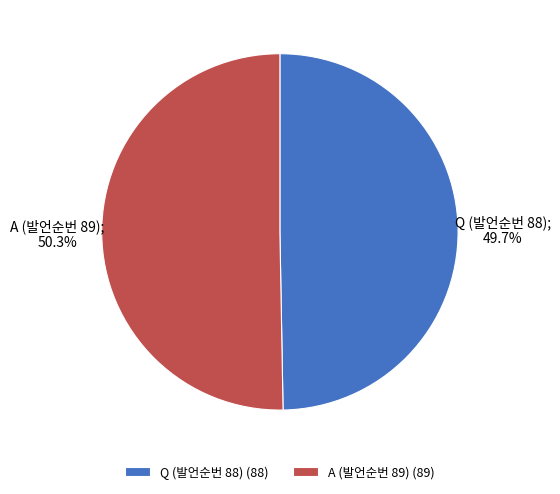

Combined, do Q (발언순번 88) and A (발언순번 89) account for over 50%?

Yes